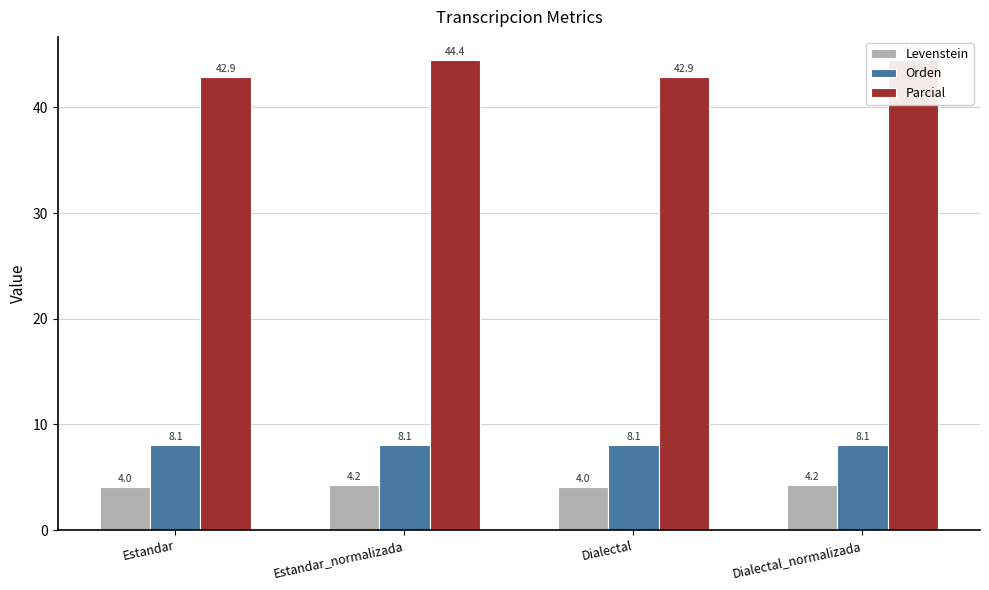

What is the spread (max minus min) of values at Estandar?

38.8